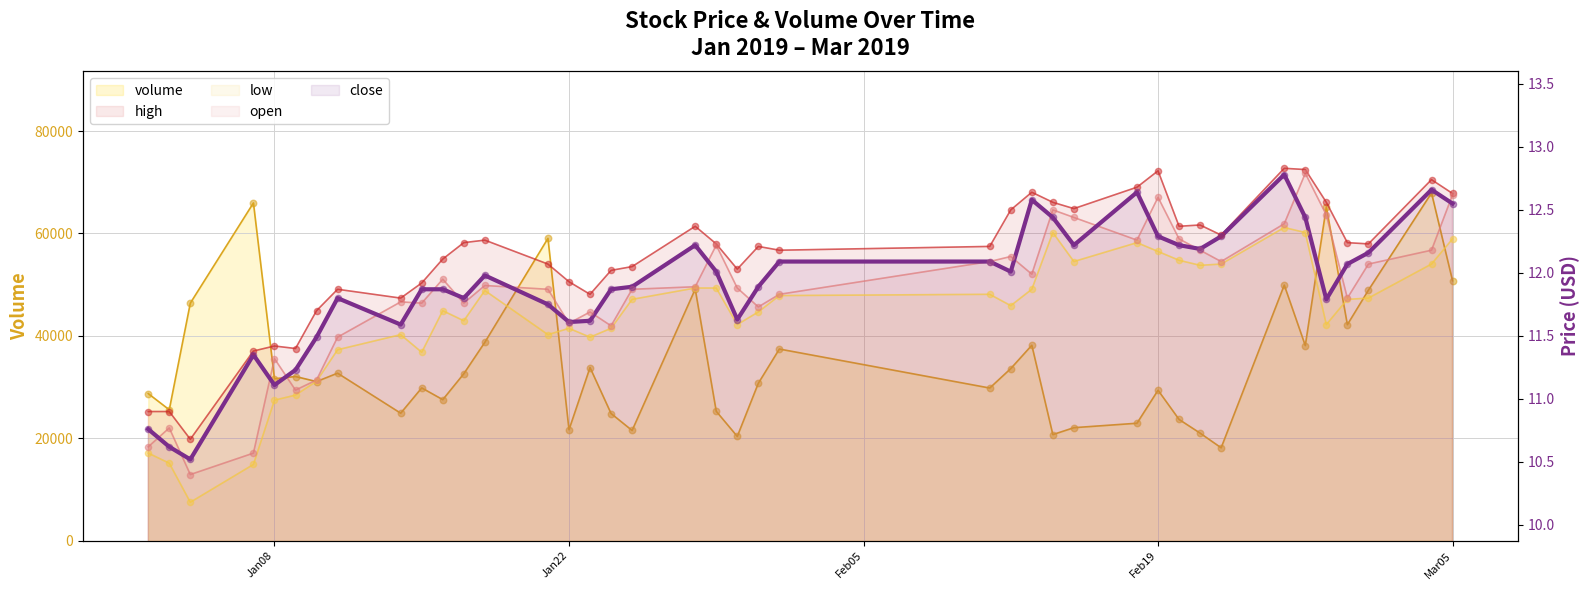

Which series contains the lowest Y value?

low